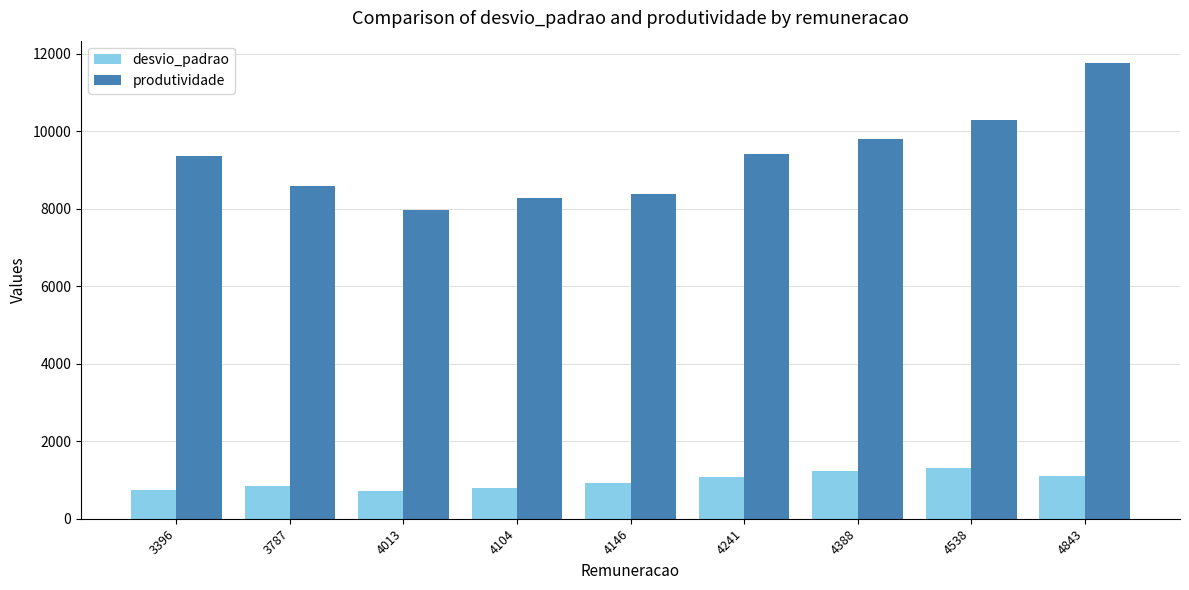

Which series has the largest range (max minus min)?

produtividade